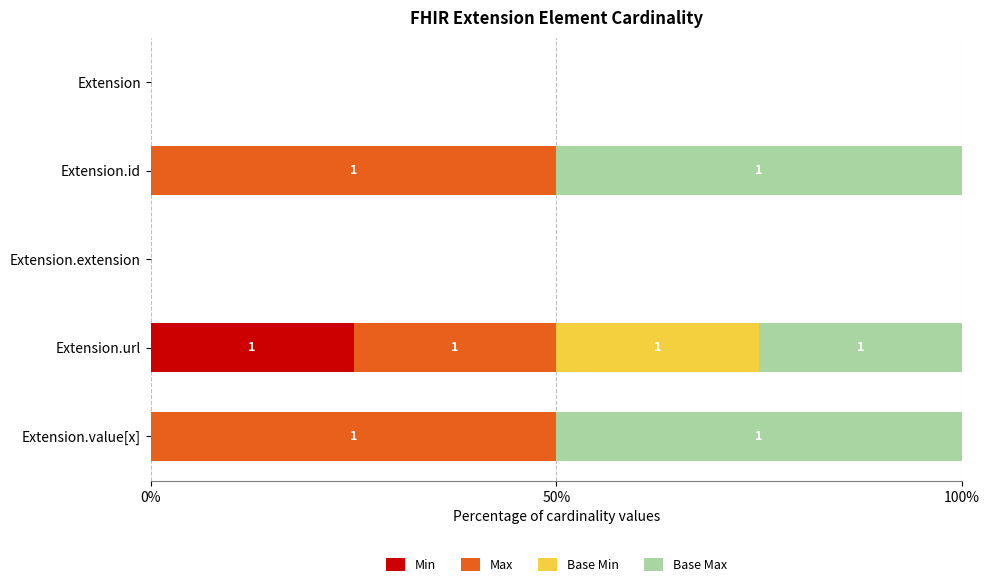

True or false: Min has a value of 12 at Extension.url.

False